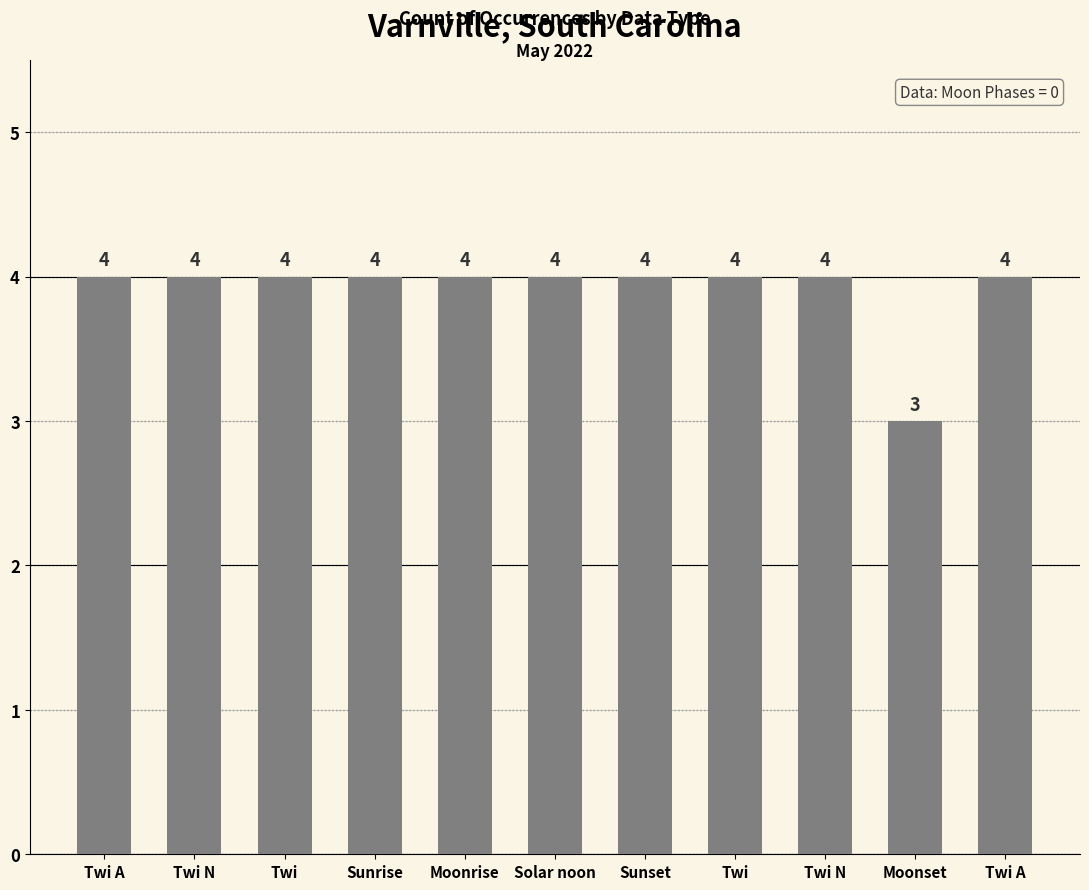

How many bars are there in total?

11